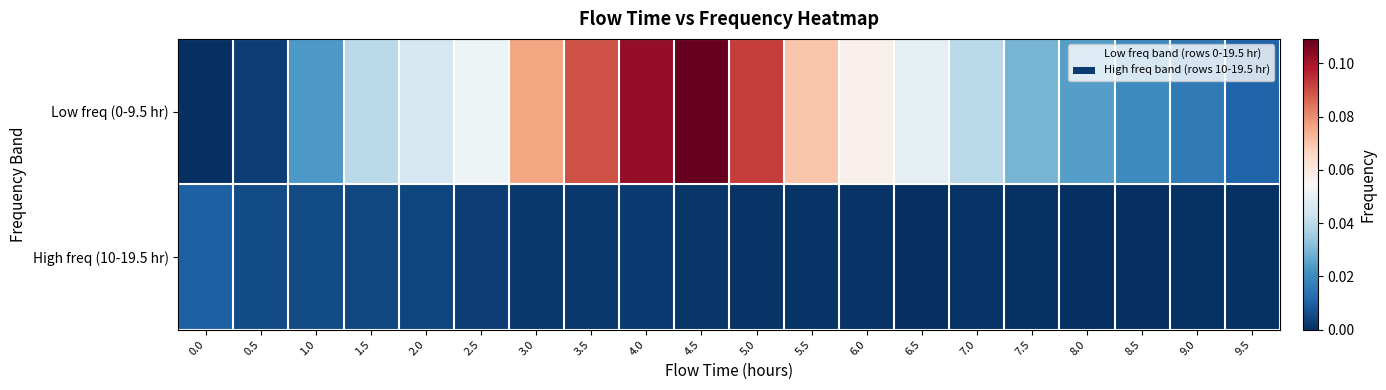

Rank the series by their average value, from highest to lowest.

Low freq (0-9.5 hr), High freq (10-19.5 hr)